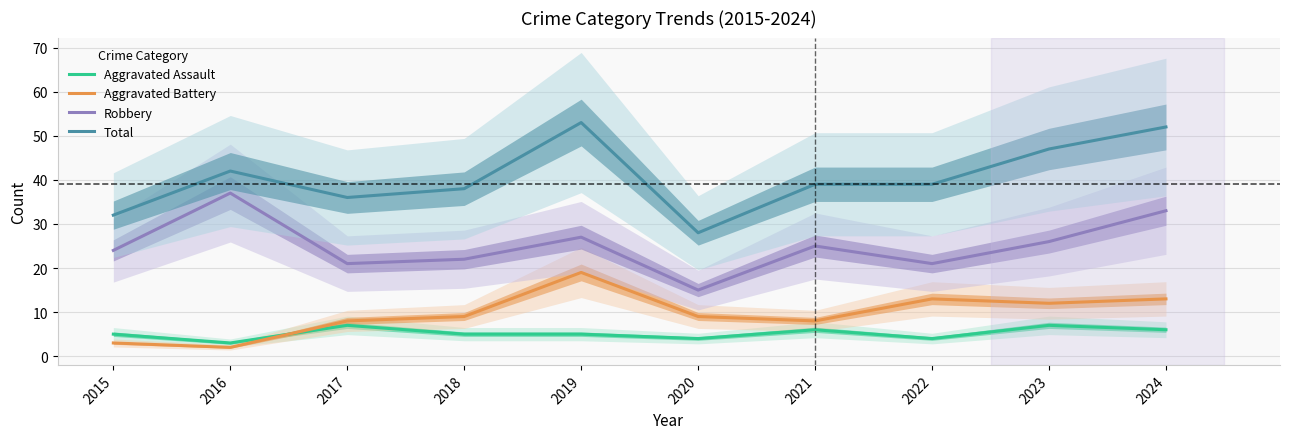

Where does the Aggravated Assault series first go above 5?

2017